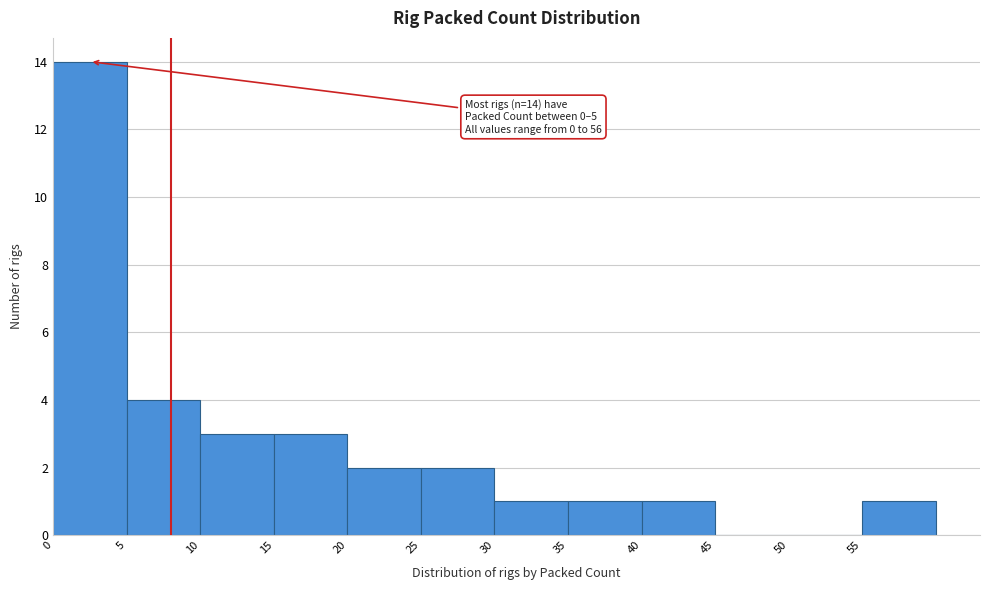

Over which range of the x-axis is the bar tallest?

0 to 5